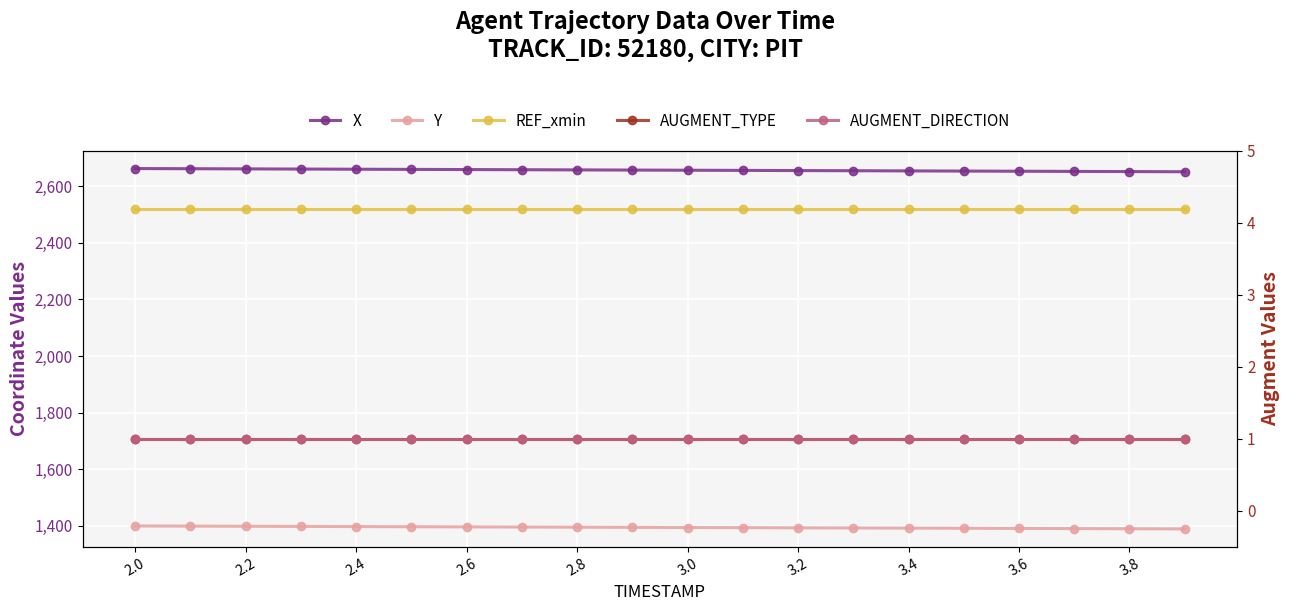

Reading left to right, extract all data points from this chart.

X: 2662.0	2661.4	2660.8	2660.2	2659.7	2659.1	2658.5	2657.9	2657.3	2656.7	2656.1	2655.5	2654.9	2654.3	2653.7	2653.1	2652.5	2651.9	2651.3	2650.7
Y: 1399.7	1399.2	1398.6	1398.1	1397.5	1397.0	1396.4	1395.9	1395.3	1394.8	1394.3	1393.7	1393.2	1392.6	1392.1	1391.5	1391.0	1390.4	1389.9	1389.3
REF_xmin: 2518.0	2518.0	2518.0	2518.0	2518.0	2518.0	2518.0	2518.0	2518.0	2518.0	2518.0	2518.0	2518.0	2518.0	2518.0	2518.0	2518.0	2518.0	2518.0	2518.0
AUGMENT_TYPE: 1.0	1.0	1.0	1.0	1.0	1.0	1.0	1.0	1.0	1.0	1.0	1.0	1.0	1.0	1.0	1.0	1.0	1.0	1.0	1.0
AUGMENT_DIRECTION: 1.0	1.0	1.0	1.0	1.0	1.0	1.0	1.0	1.0	1.0	1.0	1.0	1.0	1.0	1.0	1.0	1.0	1.0	1.0	1.0